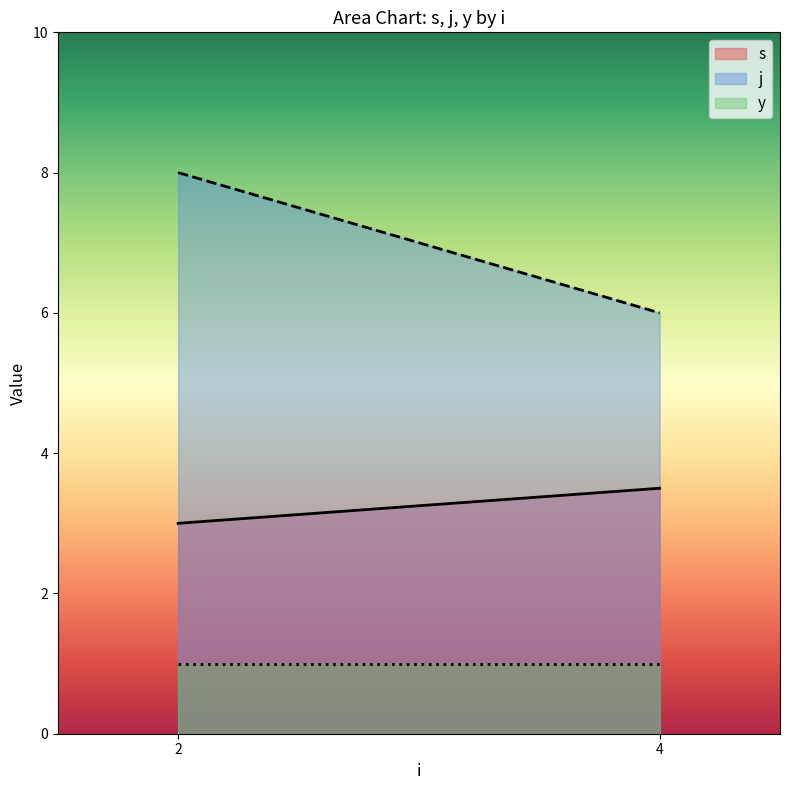

Which category has the lowest value across all series?

2